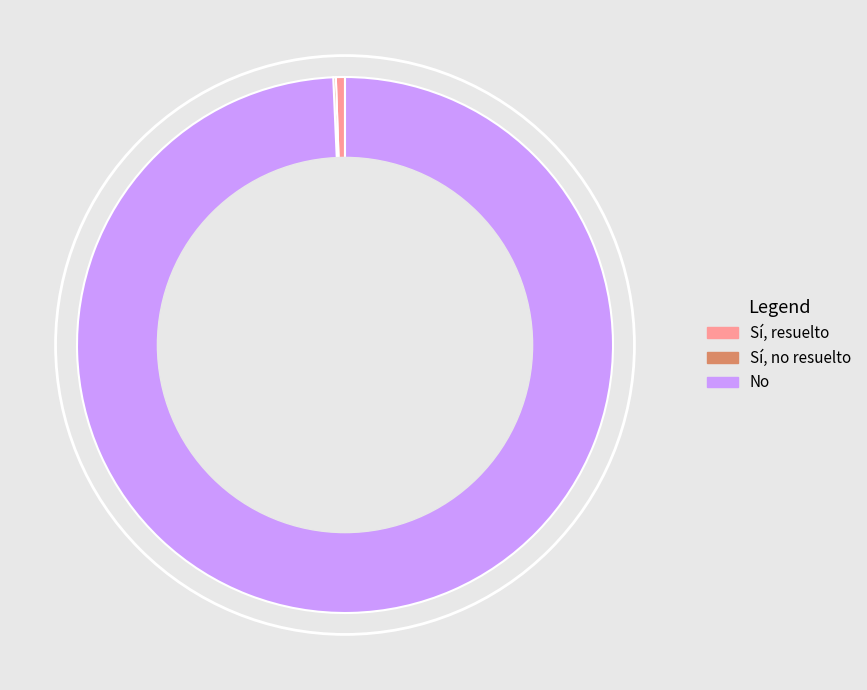

Approximately how many times larger is the value at No compared to Sí, resuelto?

181.7